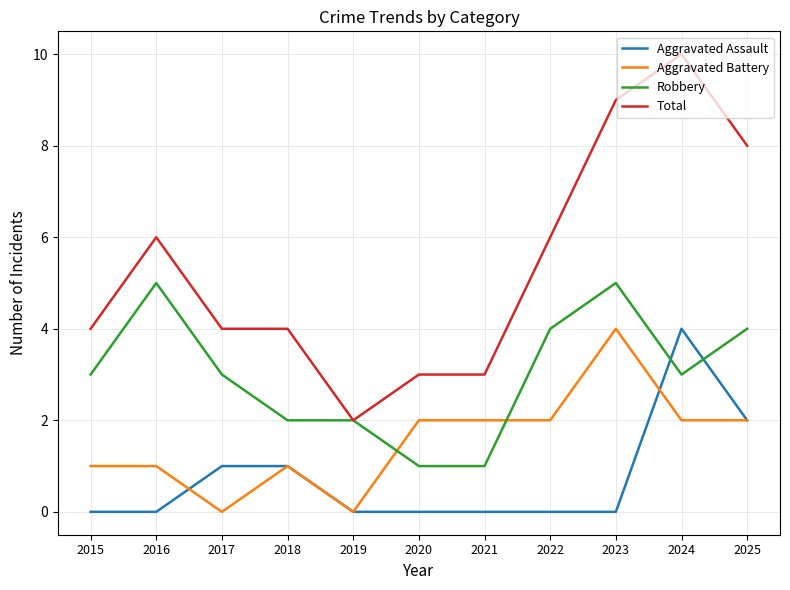

At which category does the chart reach its peak across all series?

2024